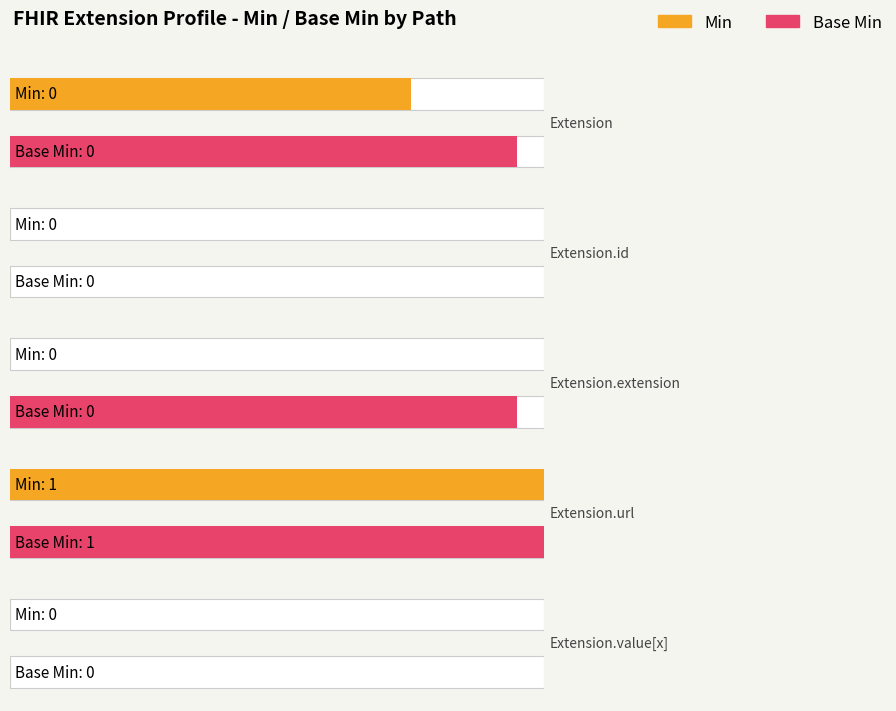

Which category has the lowest value across all series?

Extension